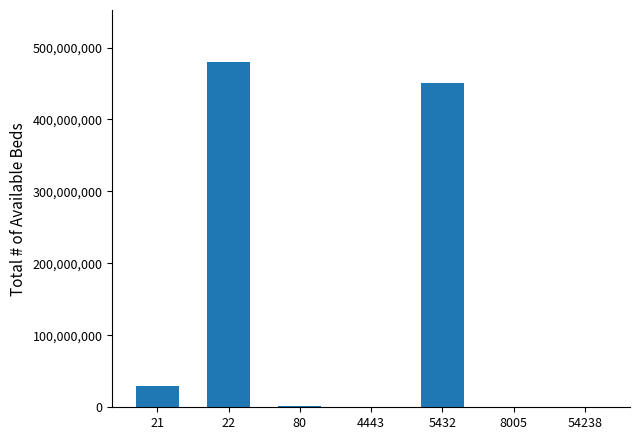

How many distinct data groups are displayed?

1